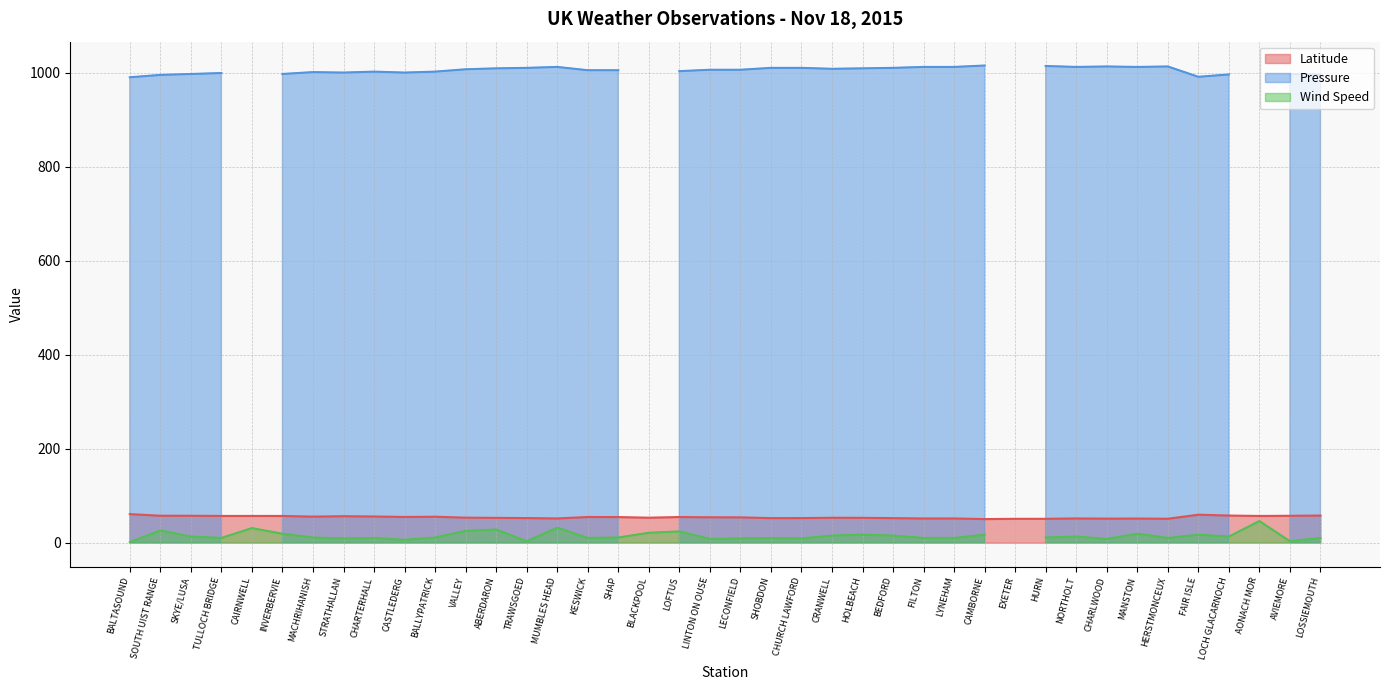

At which label does Latitude first exceed 54?

BALTASOUND